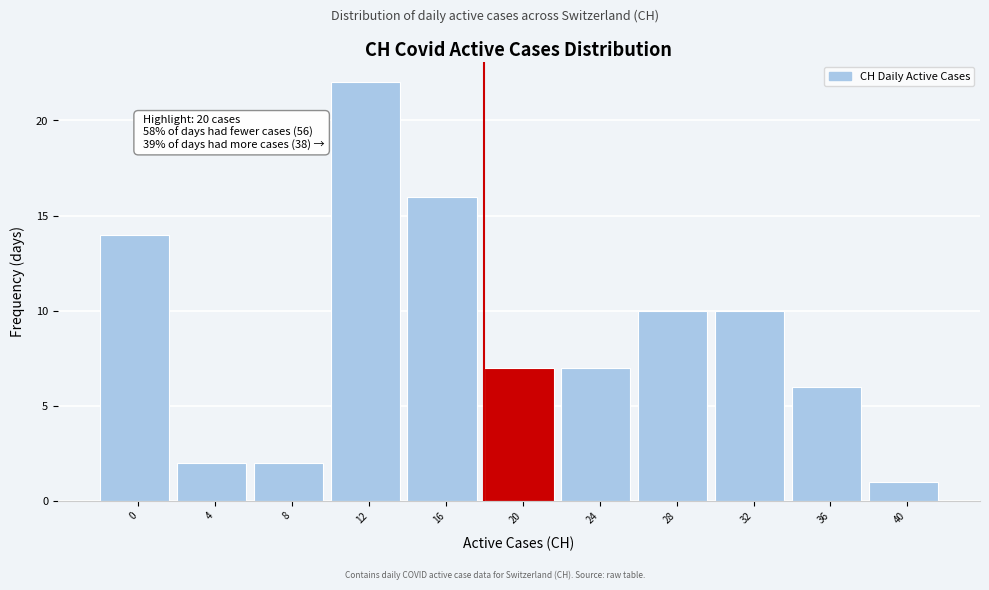

Reading right to left, transcribe all the data shown in this chart.

40=1	36=6	32=10	28=10	24=7	20=7	16=16	12=22	8=2	4=2	0=14